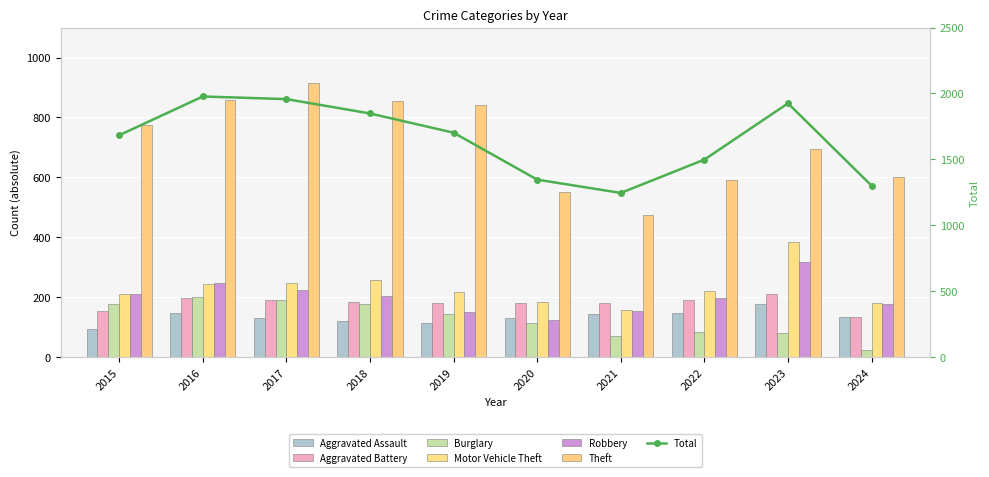

At which label is Theft closest to 695?

2023